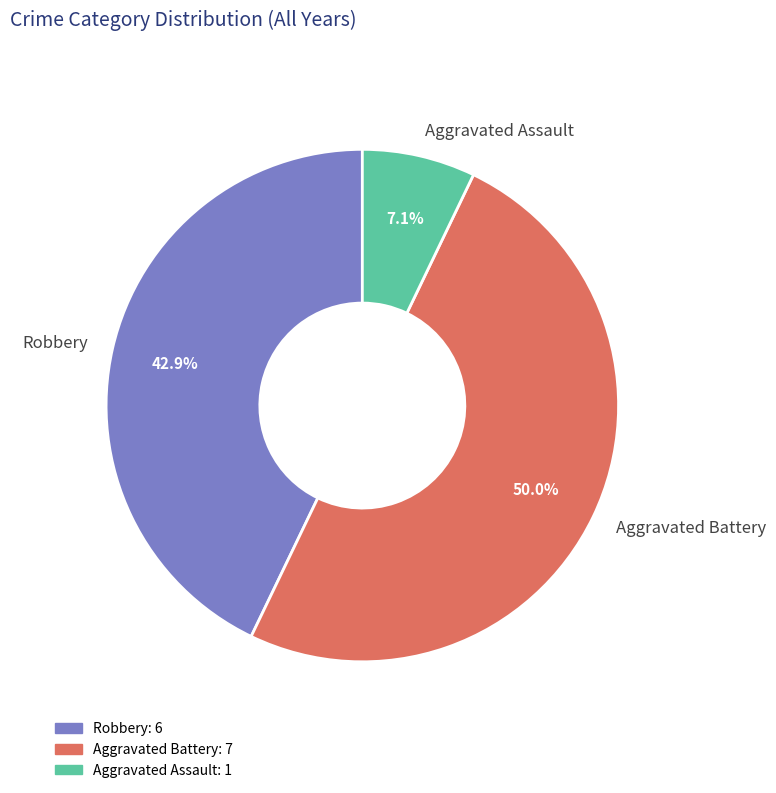

Count the number of slices in the pie.

3